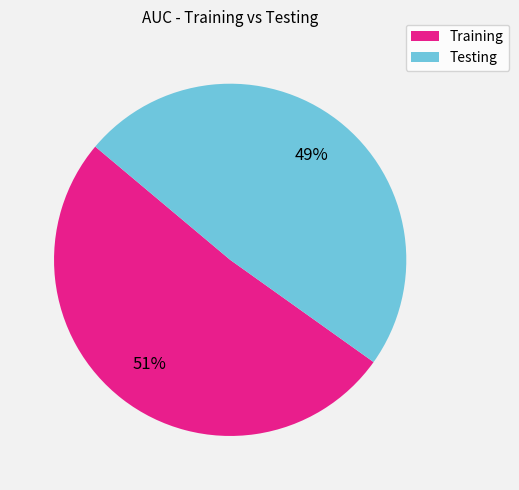

To the nearest percent, what is the combined percentage of Training and Testing?

100%